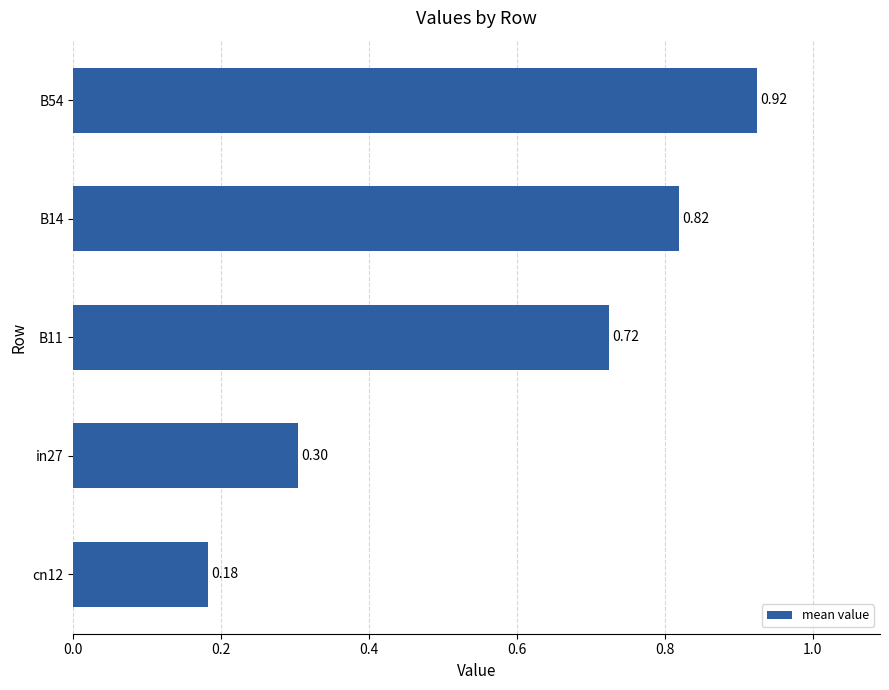

List the labels in order of value, largest first.

B54, B14, B11, in27, cn12